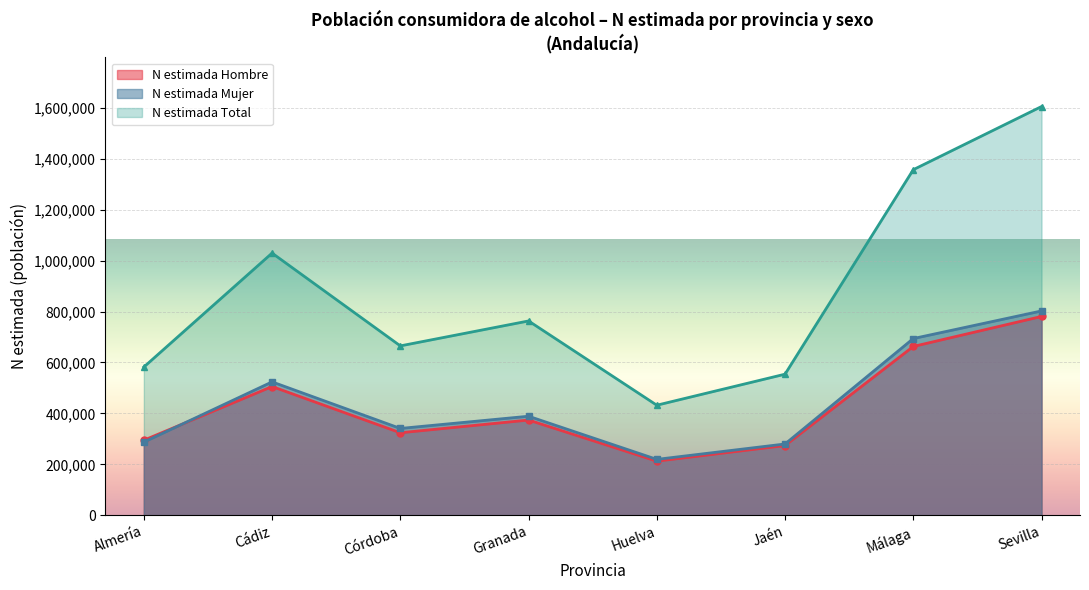

At which category is the sum across all series the highest?

Sevilla